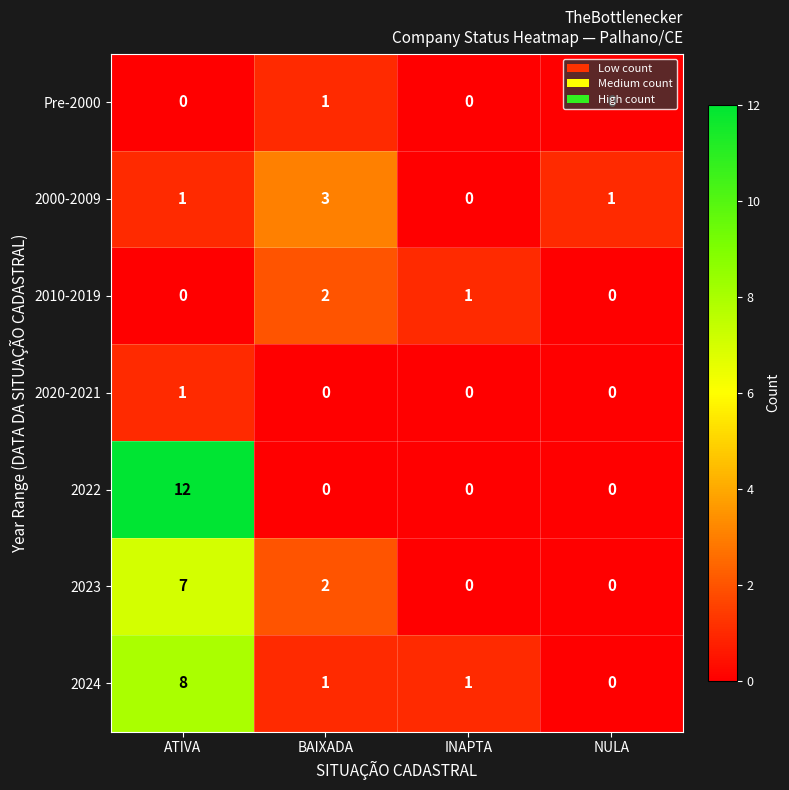

What is the maximum value for 2023?

7